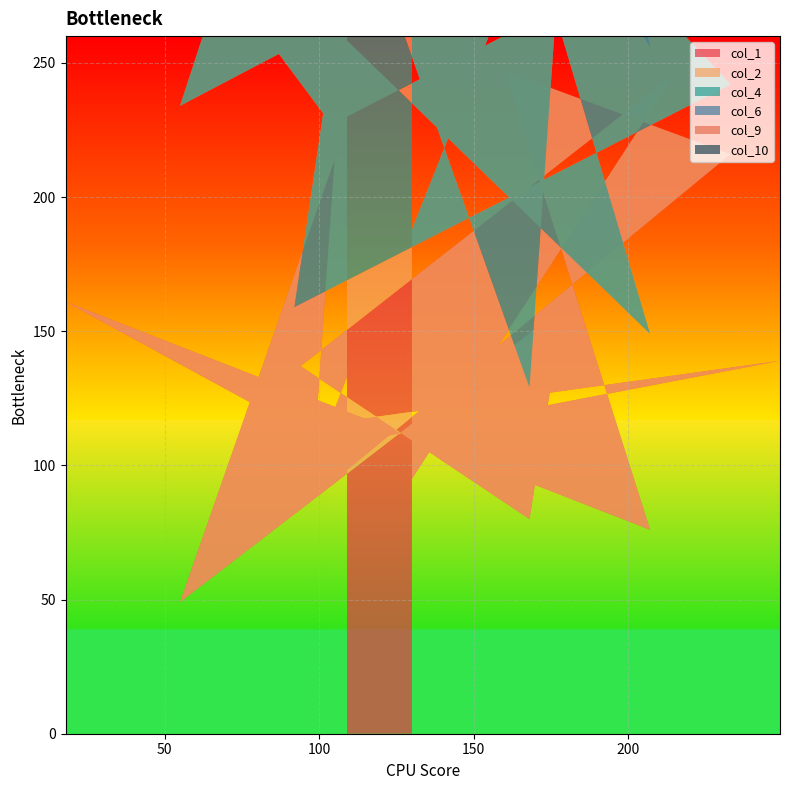

Reading left to right, list all the values displayed in this chart.

col_1: 95	246	137	80	159	49	214	115	139	107	161	76	247	216	82	133
col_2: 93	188	232	49	150	185	196	163	174	120	199	73	85	26	77	158
col_4: 90	224	13	234	70	49	248	174	16	233	228	107	196	54	182	155
col_6: 1	254	69	248	247	222	32	235	208	198	200	240	104	186	220	129
col_9: 78	169	24	247	76	137	102	138	179	237	48	58	46	68	10	133
col_10: 4	36	55	213	237	204	162	91	54	161	37	230	142	197	86	72